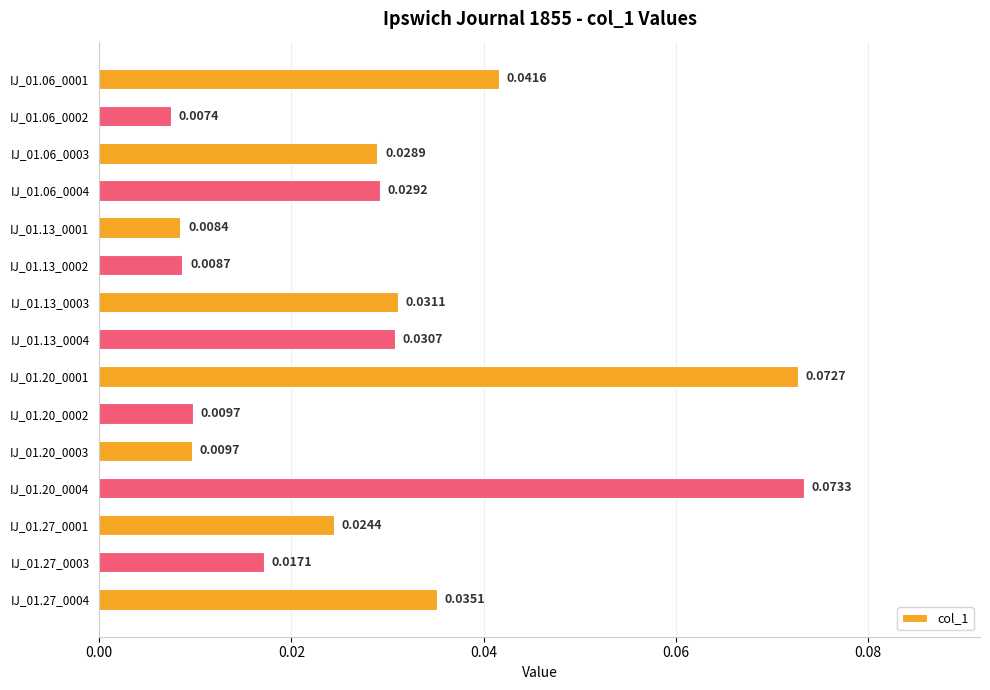

Between IJ_01.13_0003 and IJ_01.20_0002, which is larger?

IJ_01.13_0003